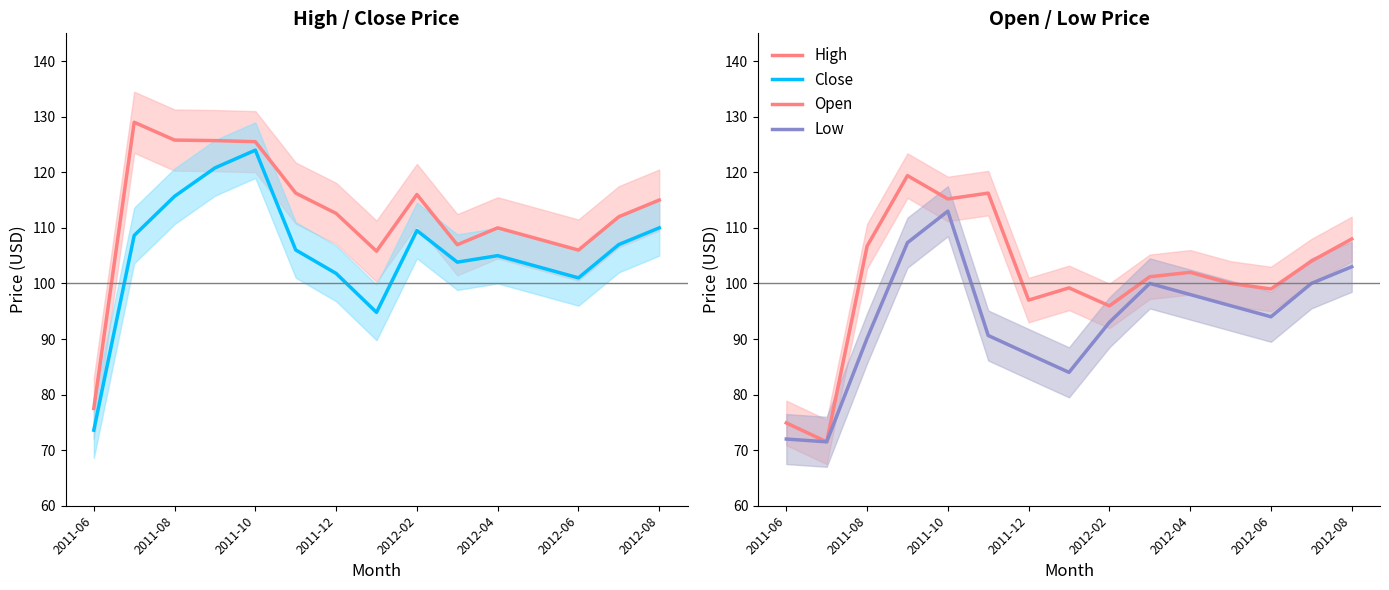

What value does the Open series have at 2012-04?

102.0